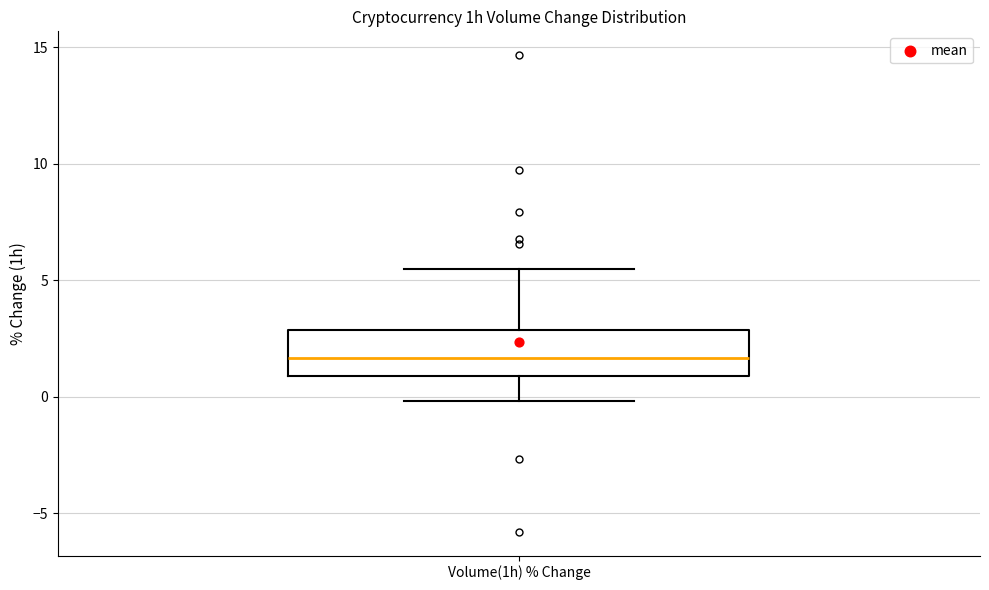

Read this box plot against the y-axis: the position of the median line, the range covered by the box, and the ends of both whiskers. The values are not printed on the chart, so give them approximately, as read against the axis.

median 1.5, box 1.0 to 3.0, whiskers 0.0 to 5.5